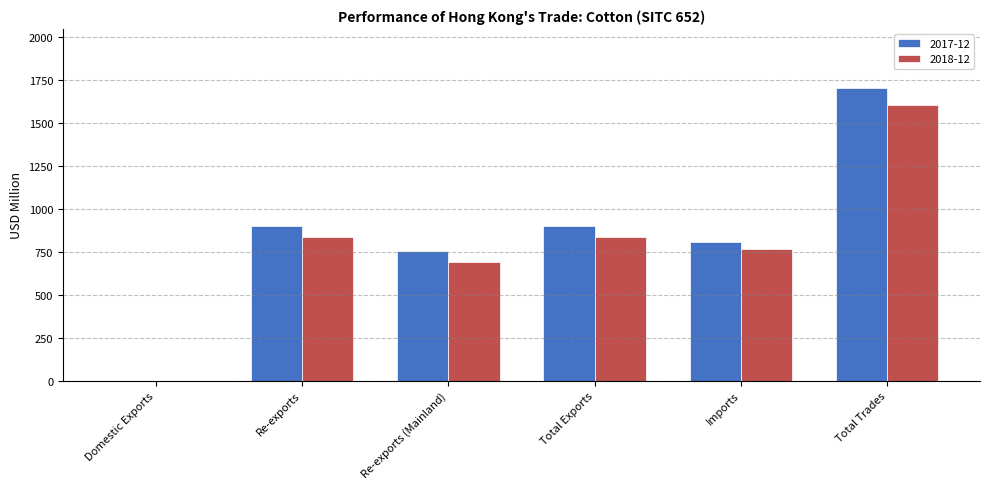

What is the sum of all 2017-12 values?

5070.6